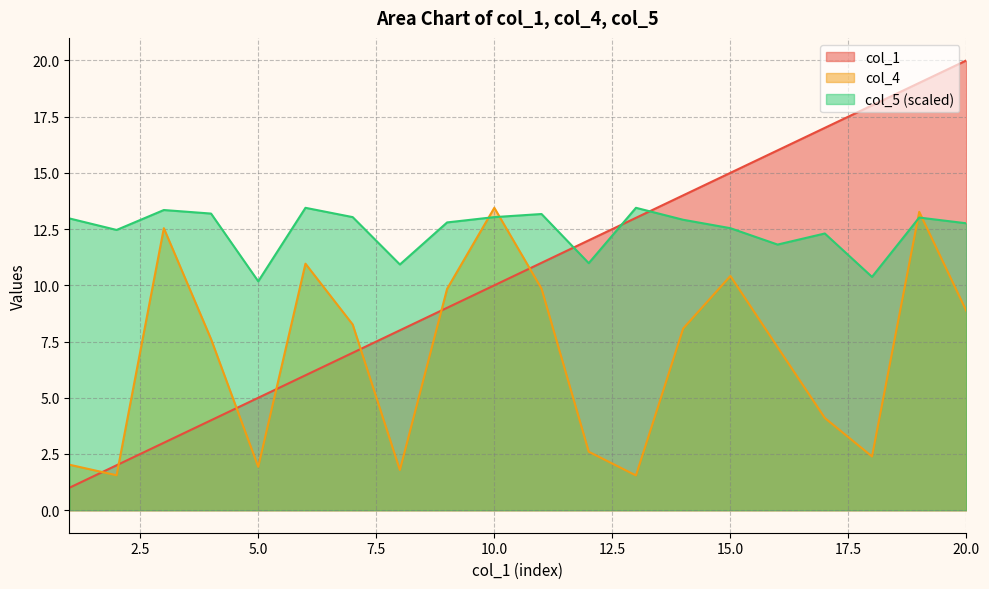

What is the sum of the col_5 values at 11 and 10?

26.2